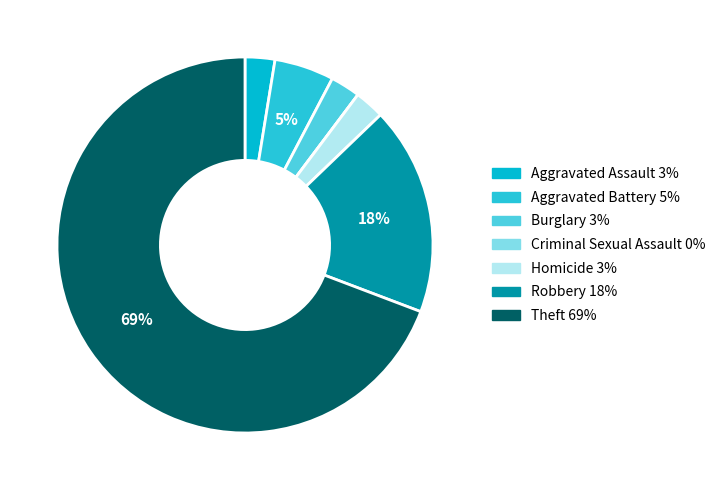

How many slices are in this pie chart?

7